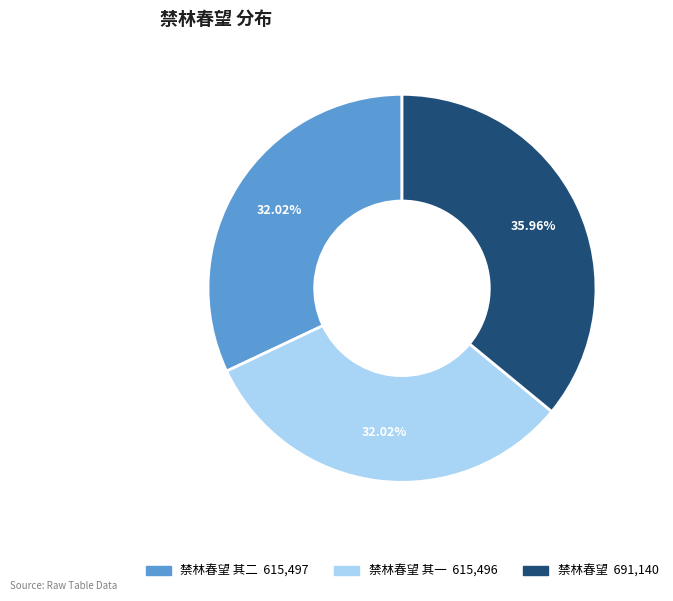

Does any single category account for the majority?

No